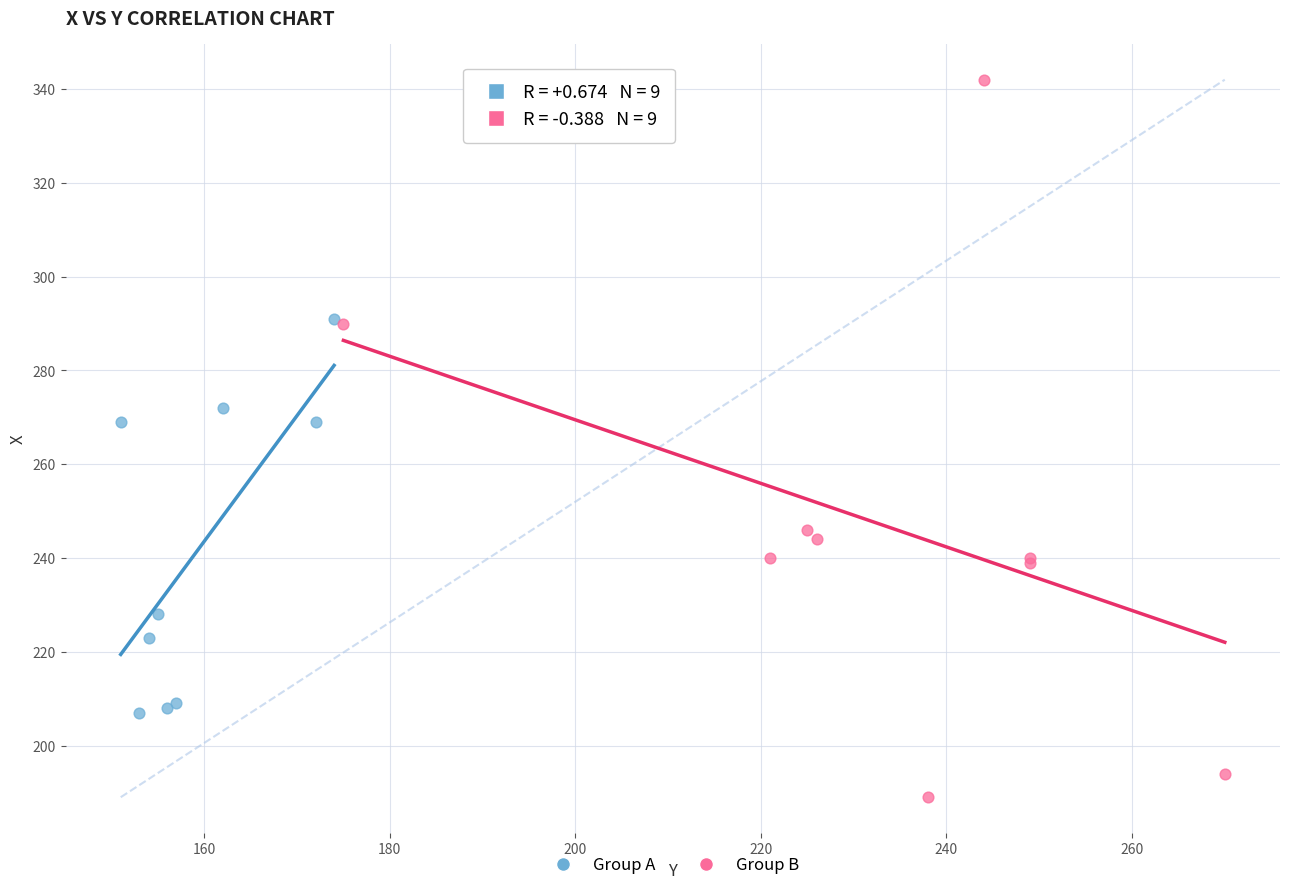

What are all the series names shown in the legend?

Group A, Group B